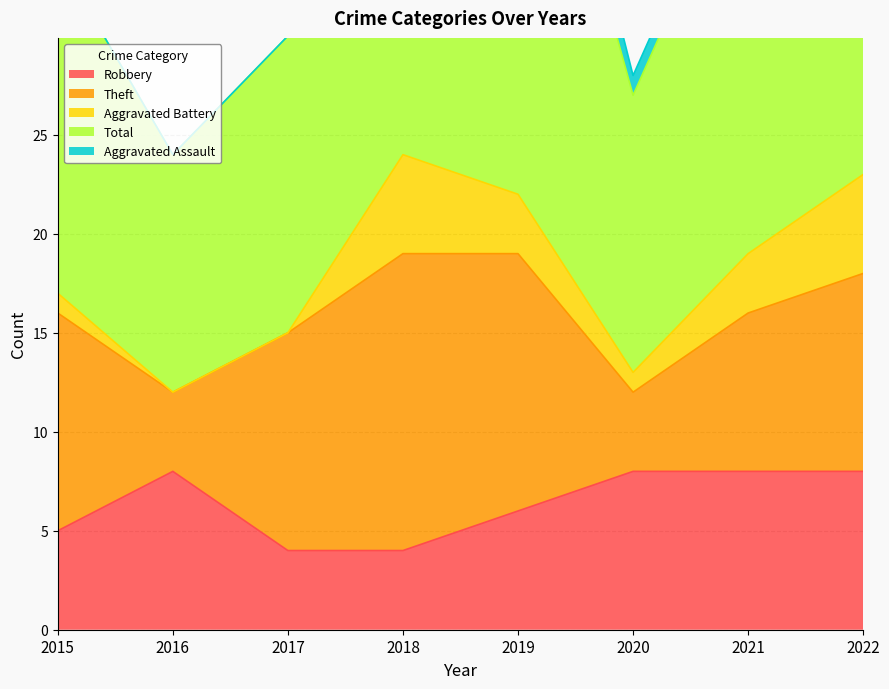

What is the value of the Total point at the 8th from the left?

24